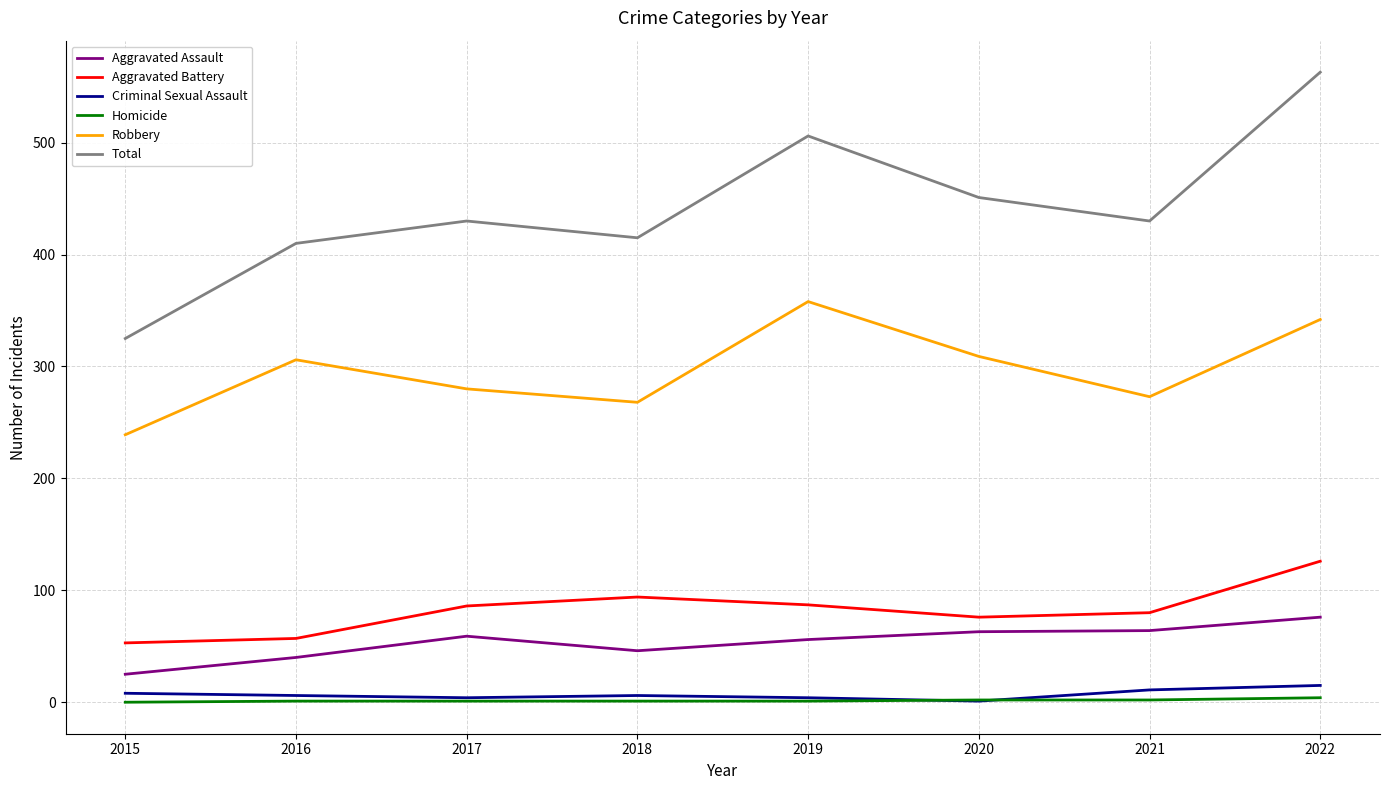

What is the difference between the highest and lowest values at 2015?

325